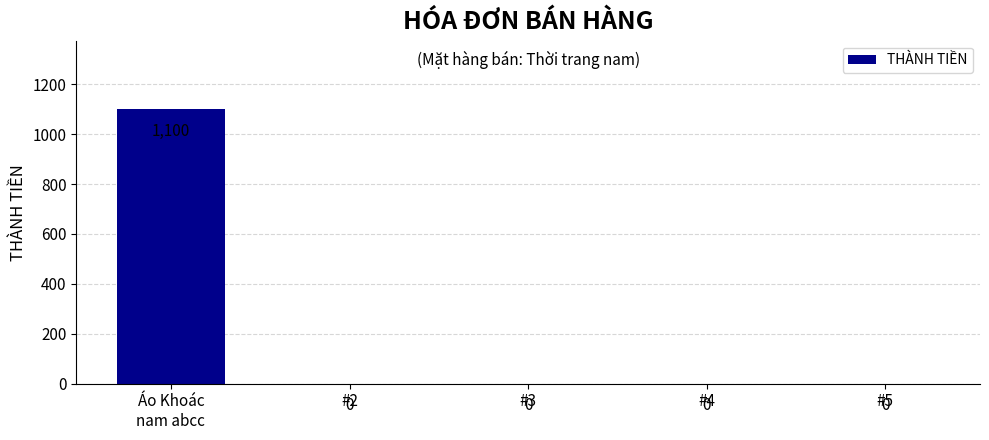

How many values exceed 0?

1